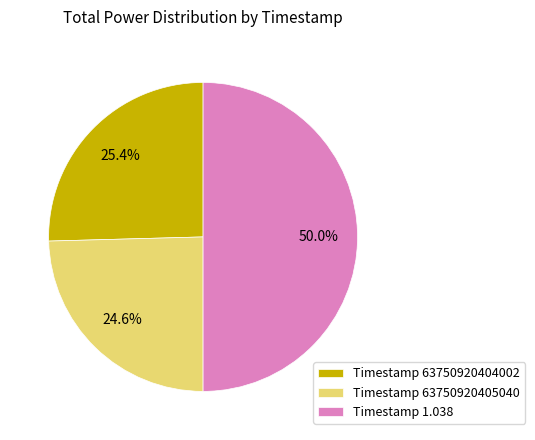

Combined, do Timestamp 63750920405040 and Timestamp 1.038 account for over 50%?

Yes